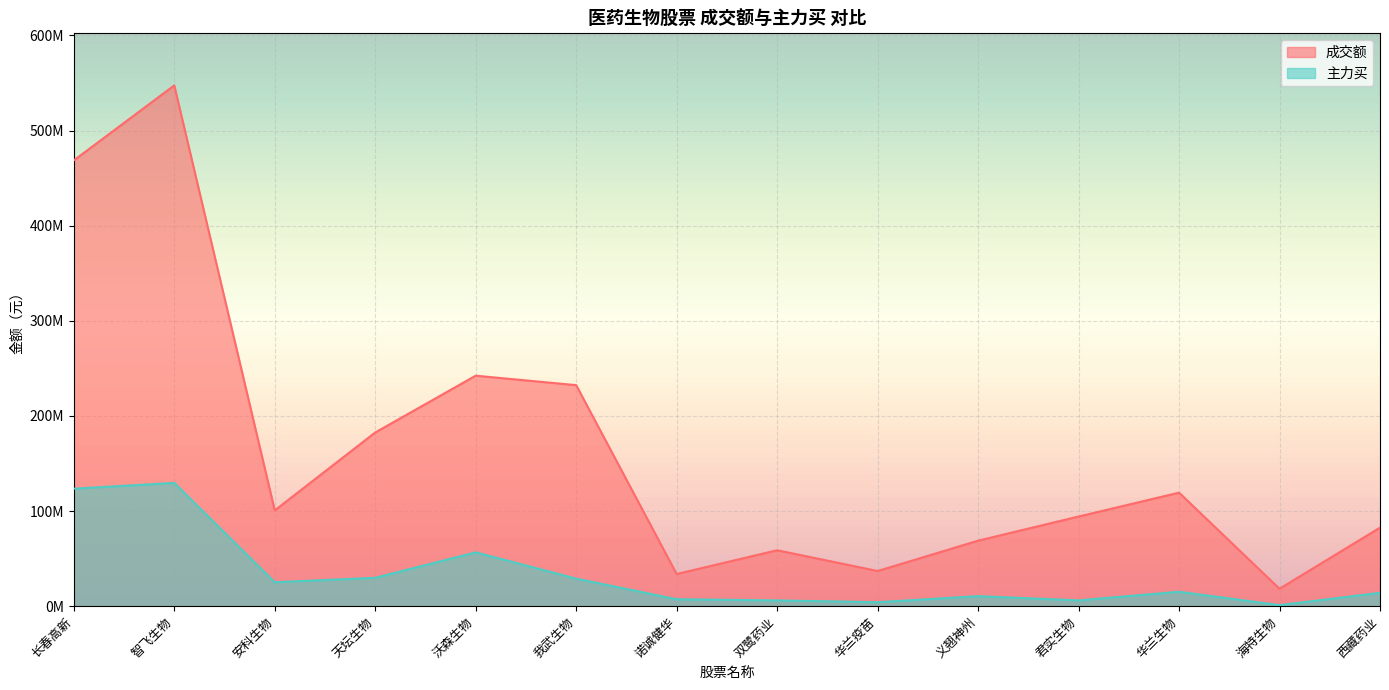

What are all the series names shown in the legend?

成交额, 主力买